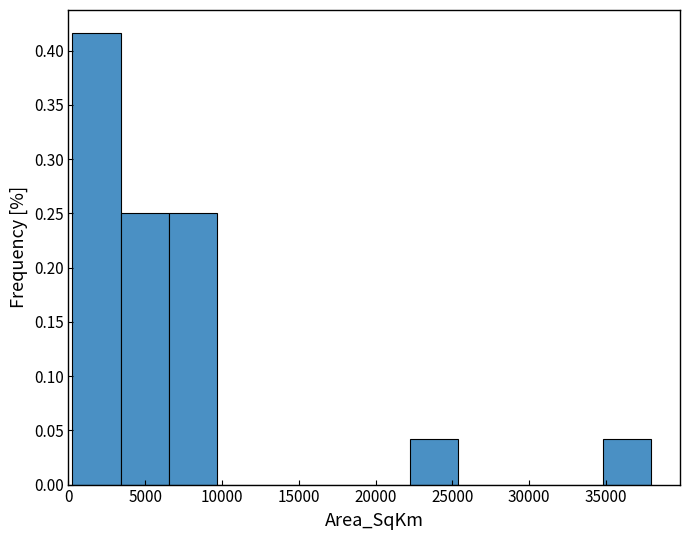

What is the height of the bar covering 35000 to 38000 on the x-axis? Neither the bar edges nor the heights are printed on the chart, so give them approximately, as read against the axes.

0.040